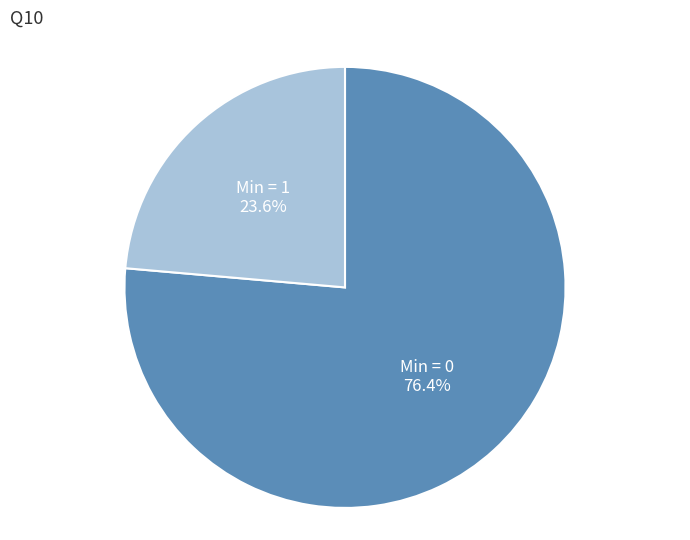

Is there a majority slice in this chart?

Yes